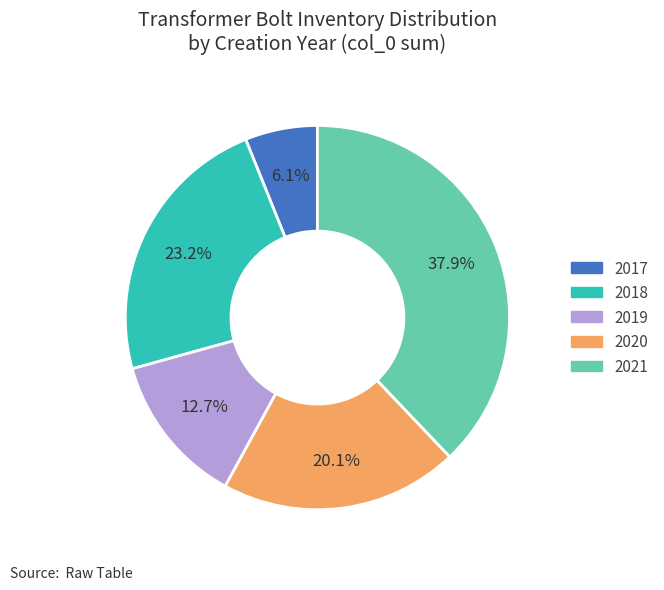

Is it true that 2021 is 24% of the pie?

False